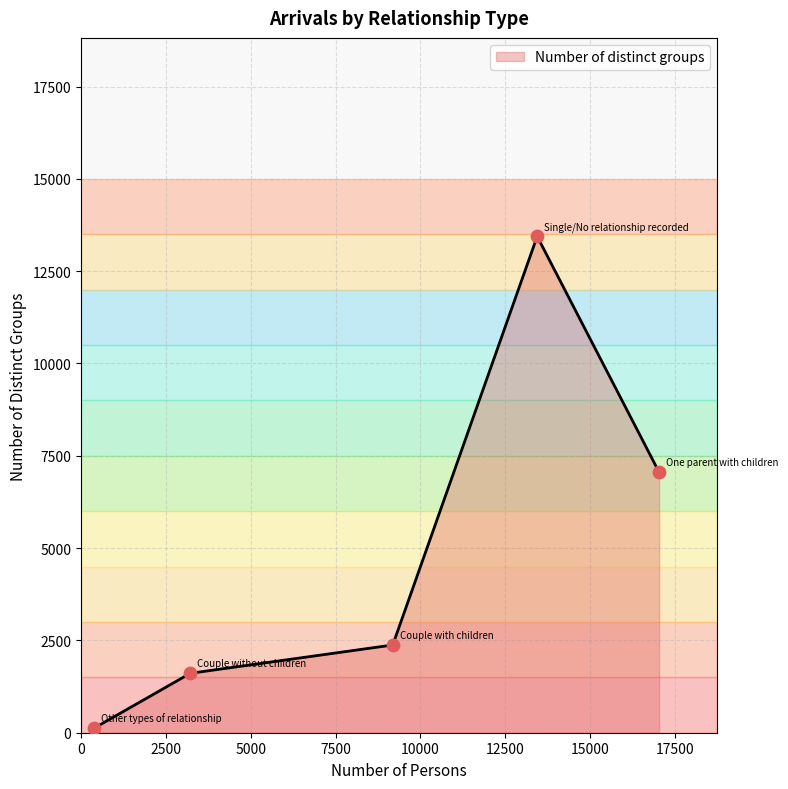

Between Couple without children and Couple with children, which is larger?

Couple with children